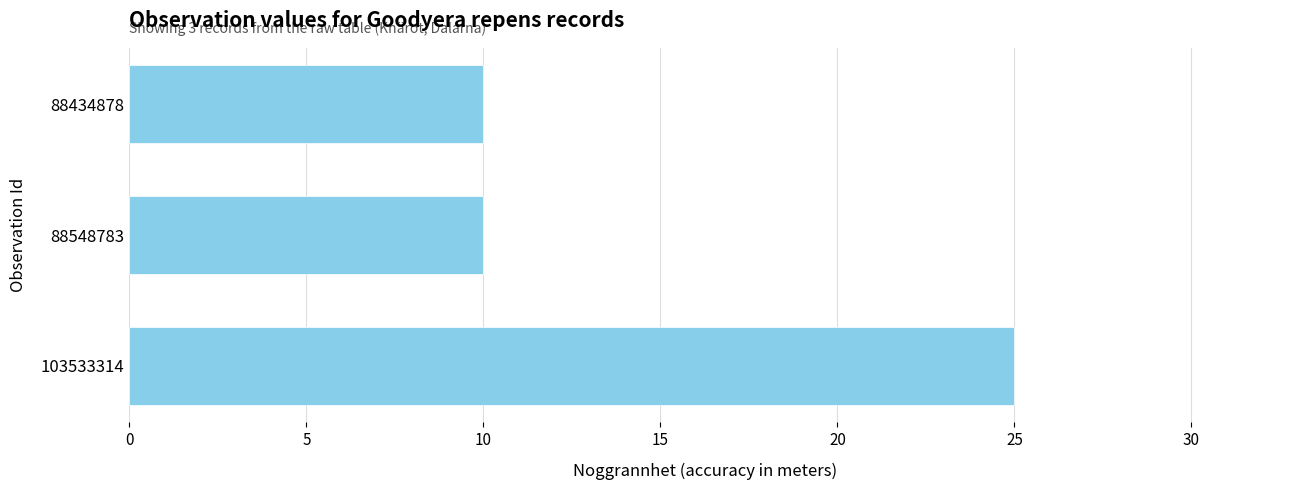

What is the value of the 1st bar from the top?

10